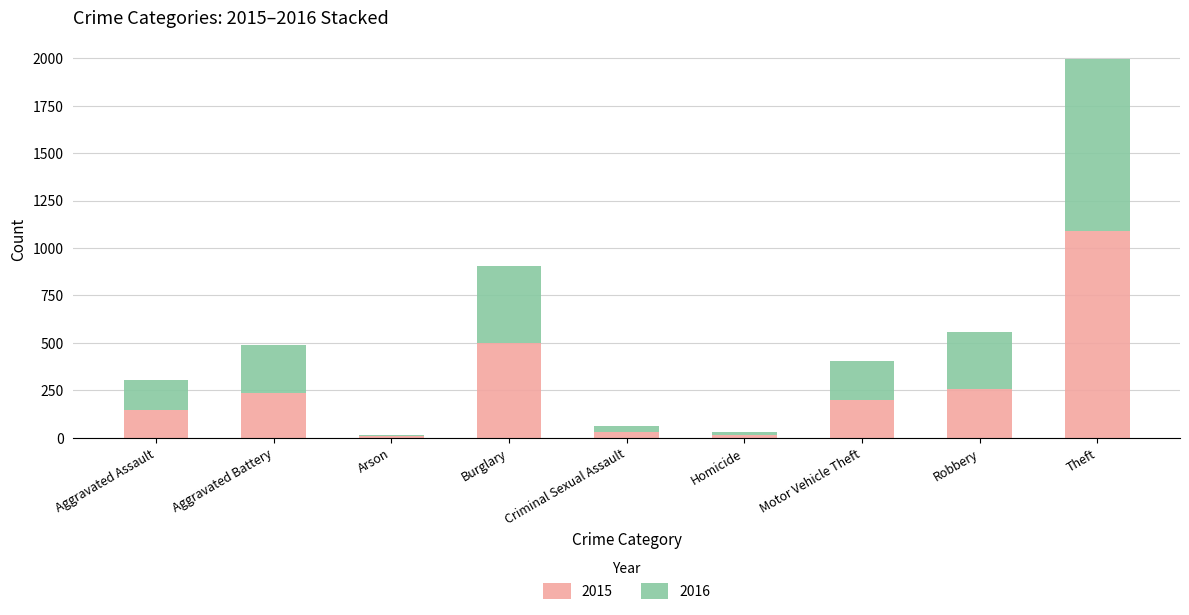

What is the highest value of the 2015 series?

1088